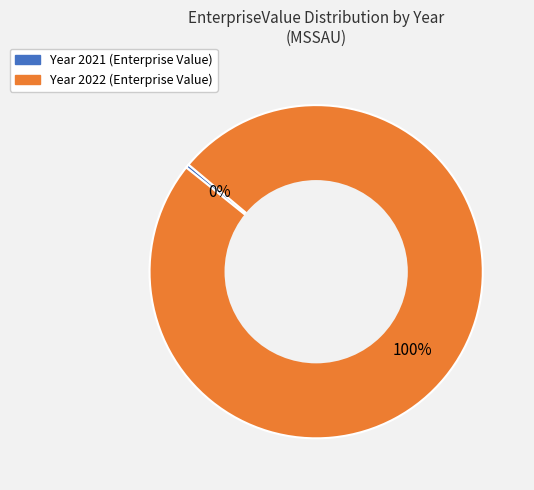

To the nearest percent, what is the average slice percentage?

50%